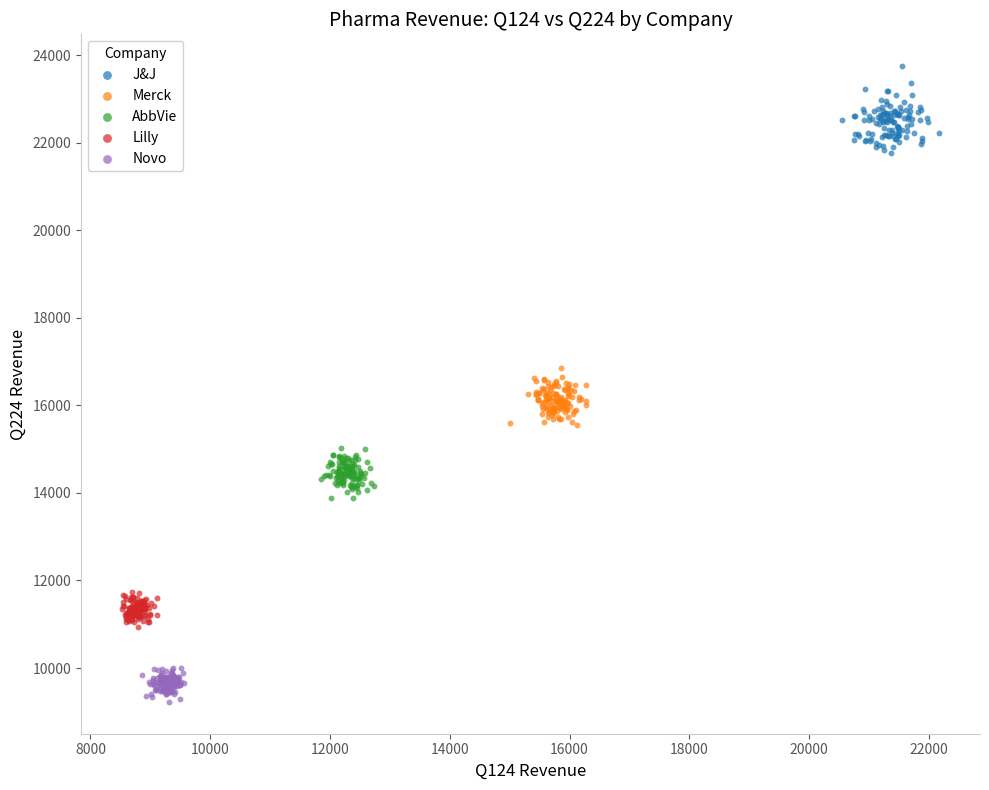

What are all the series names shown in the legend?

J&J, Merck, AbbVie, Lilly, Novo